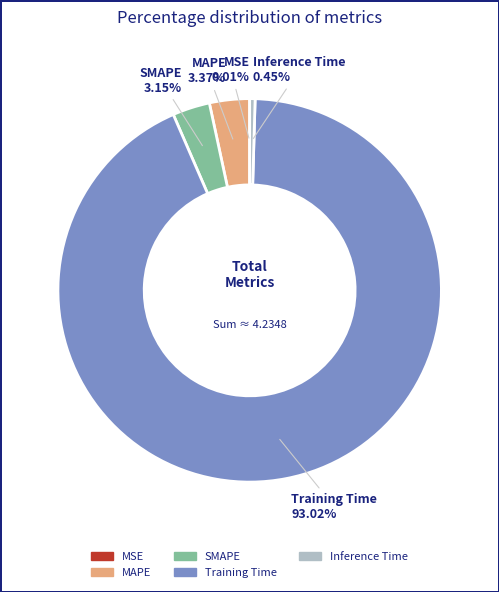

The Training Time slice represents 99% of the pie. True or false?

False